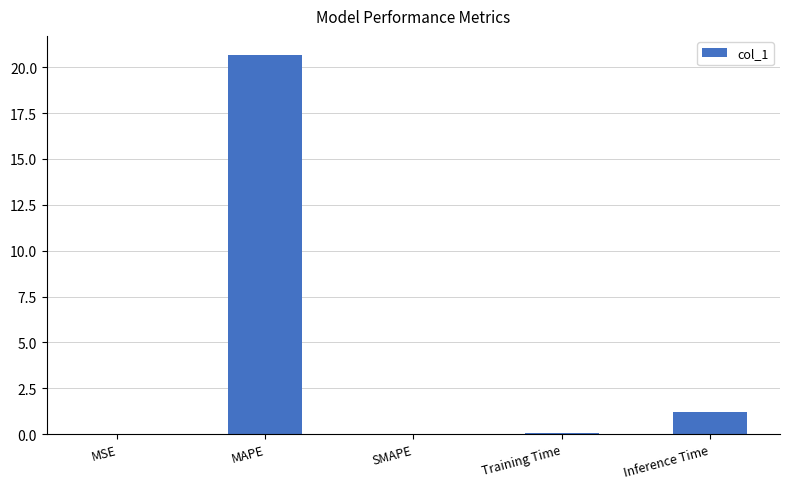

Which category has the highest value across all series?

MAPE